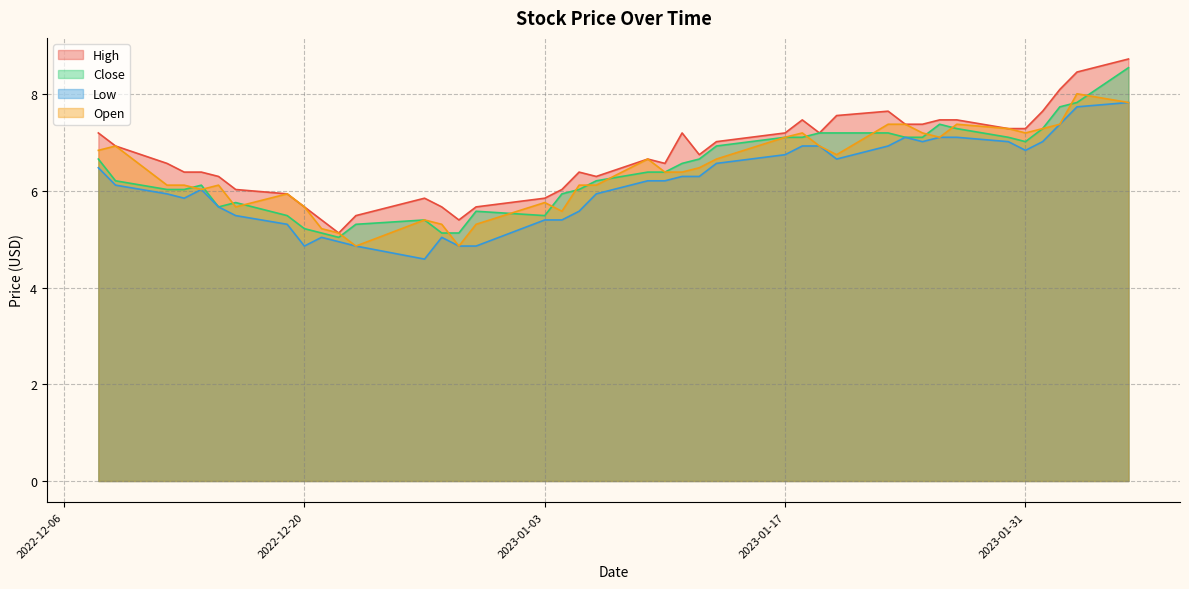

The Low series shows 1.4 at 2023-01-04. True or false?

False